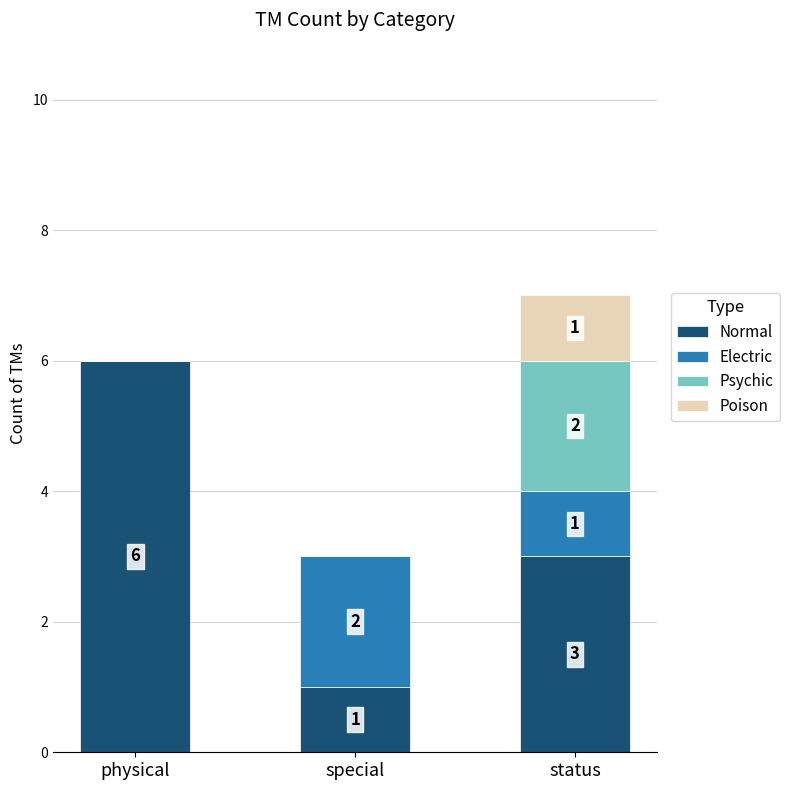

At which label does Normal reach its peak?

physical